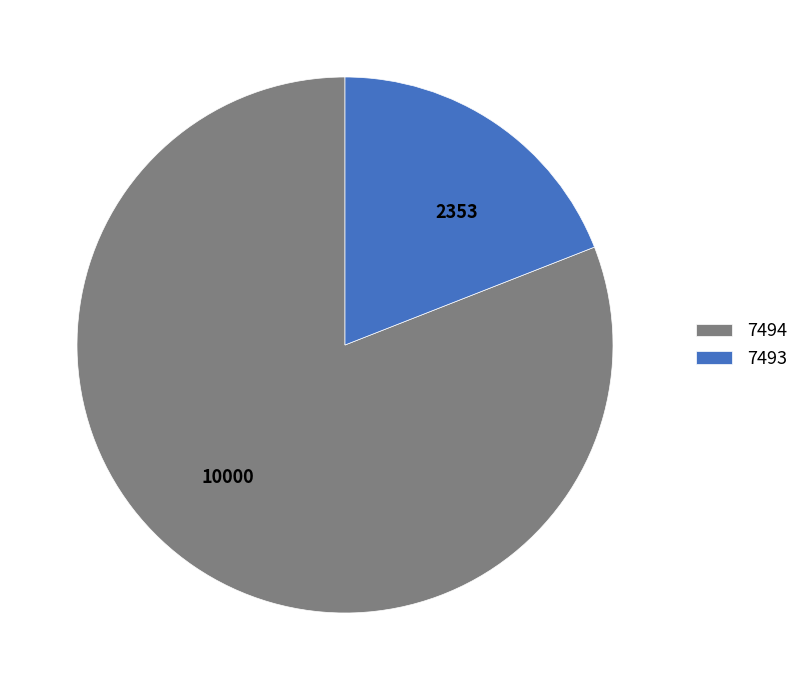

Count the number of slices in the pie.

2